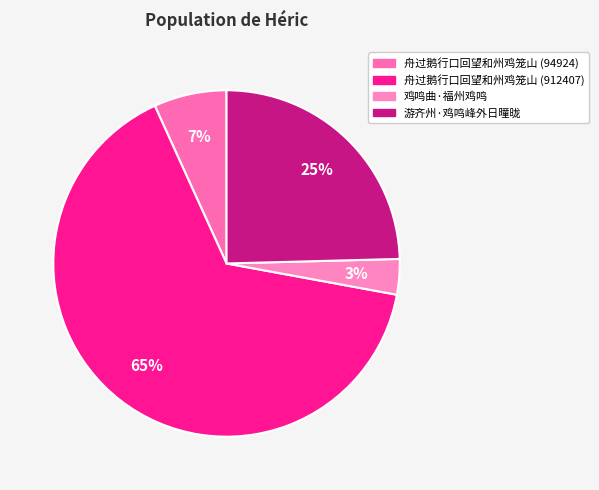

Which slice represents more than half of the pie?

舟过鹅行口回望和州鸡笼山 (912407)